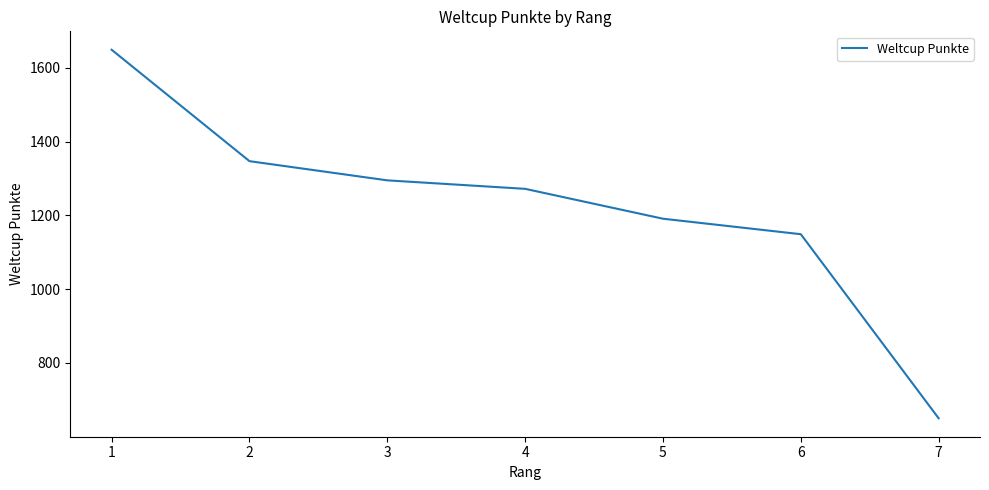

Is it true that the value at 7 is 1155?

False